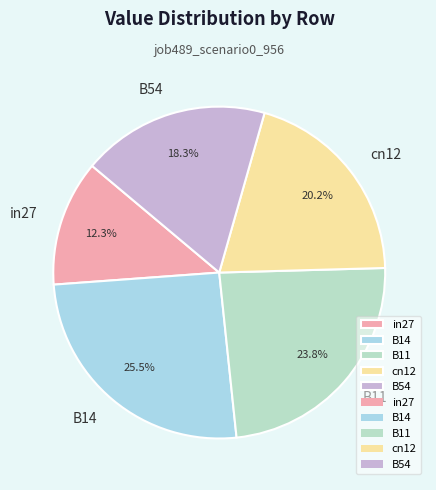

Is B54 the majority of the pie?

No